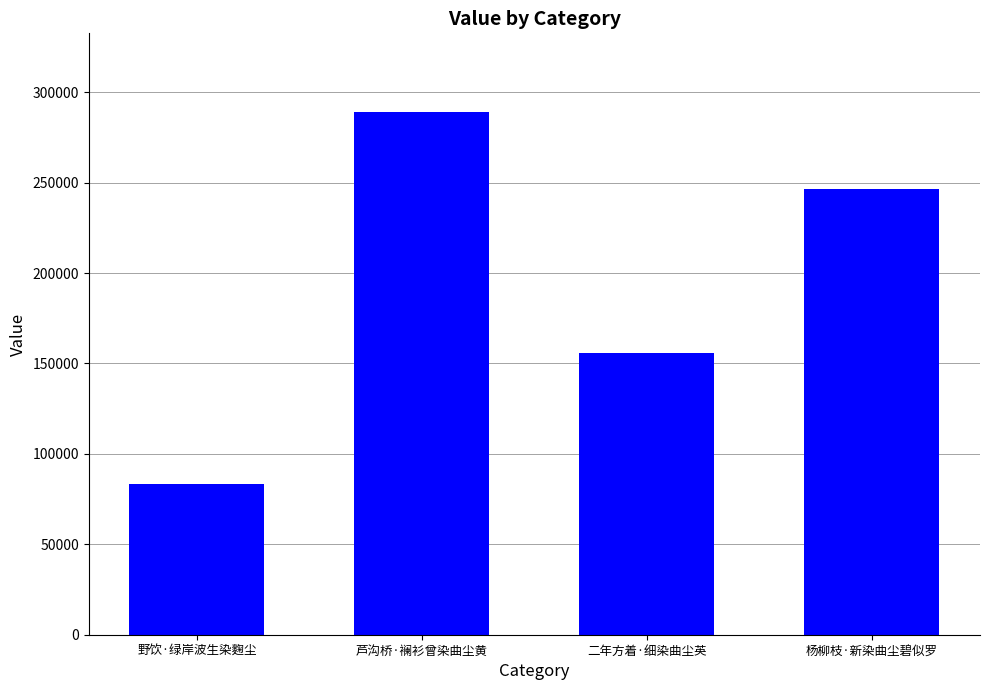

Where is the data nearest to the value 186278?

二年方着·细染曲尘英